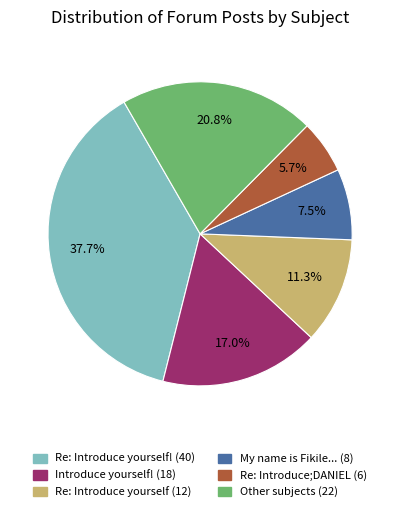

Does any single category account for the majority?

No